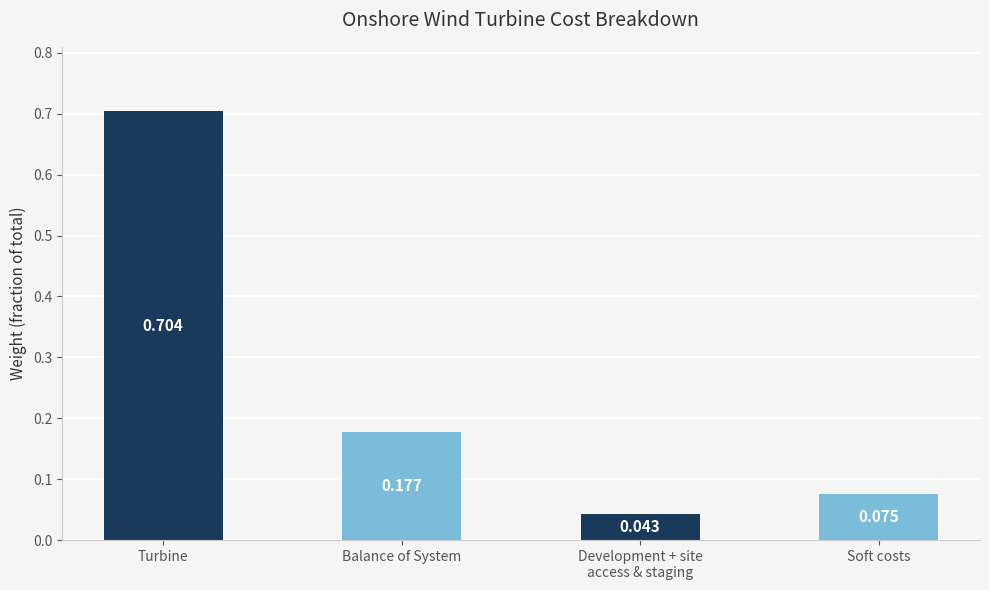

List the labels in order of value, largest first.

Turbine, Balance of System, Soft costs, Development + site
access & staging